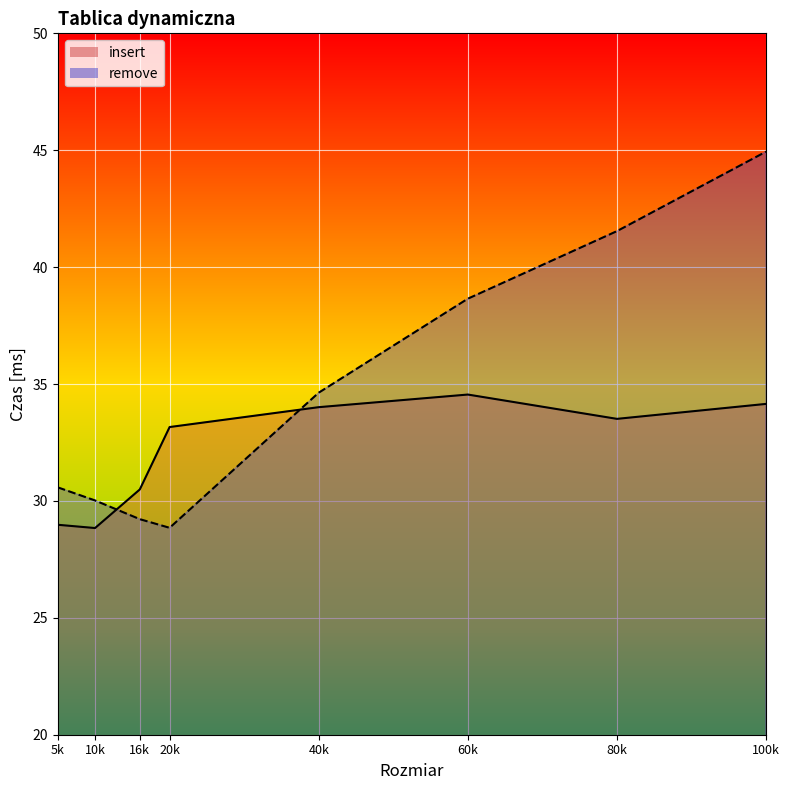

Which series has the widest spread of values?

remove